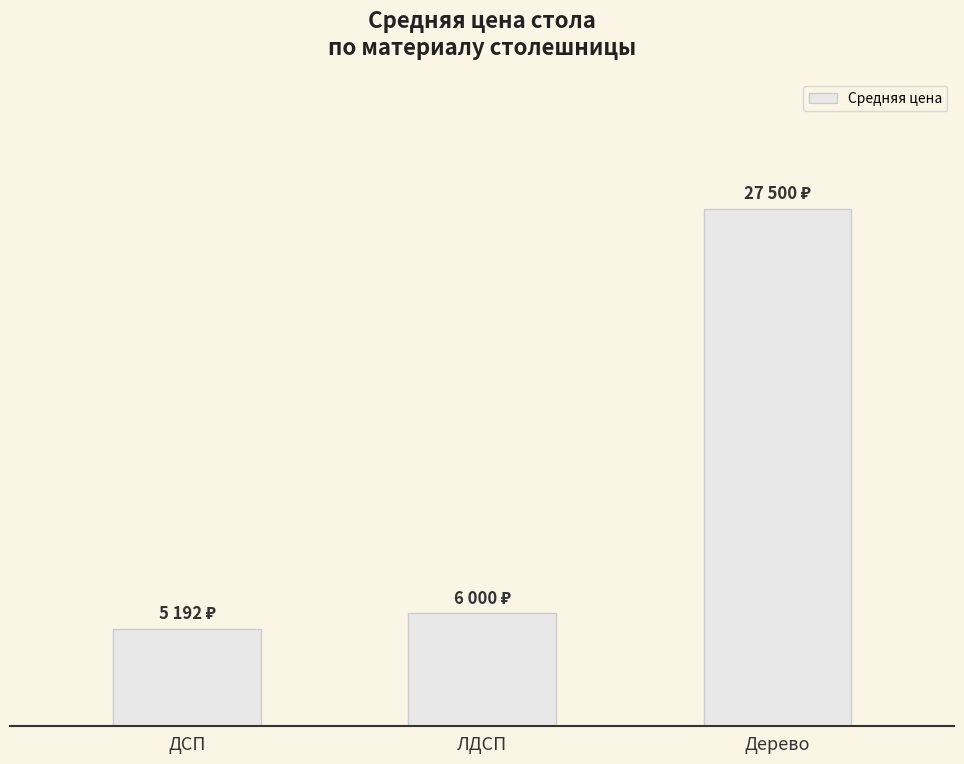

The chart shows a value of 7156.4 at ДСП. True or false?

False